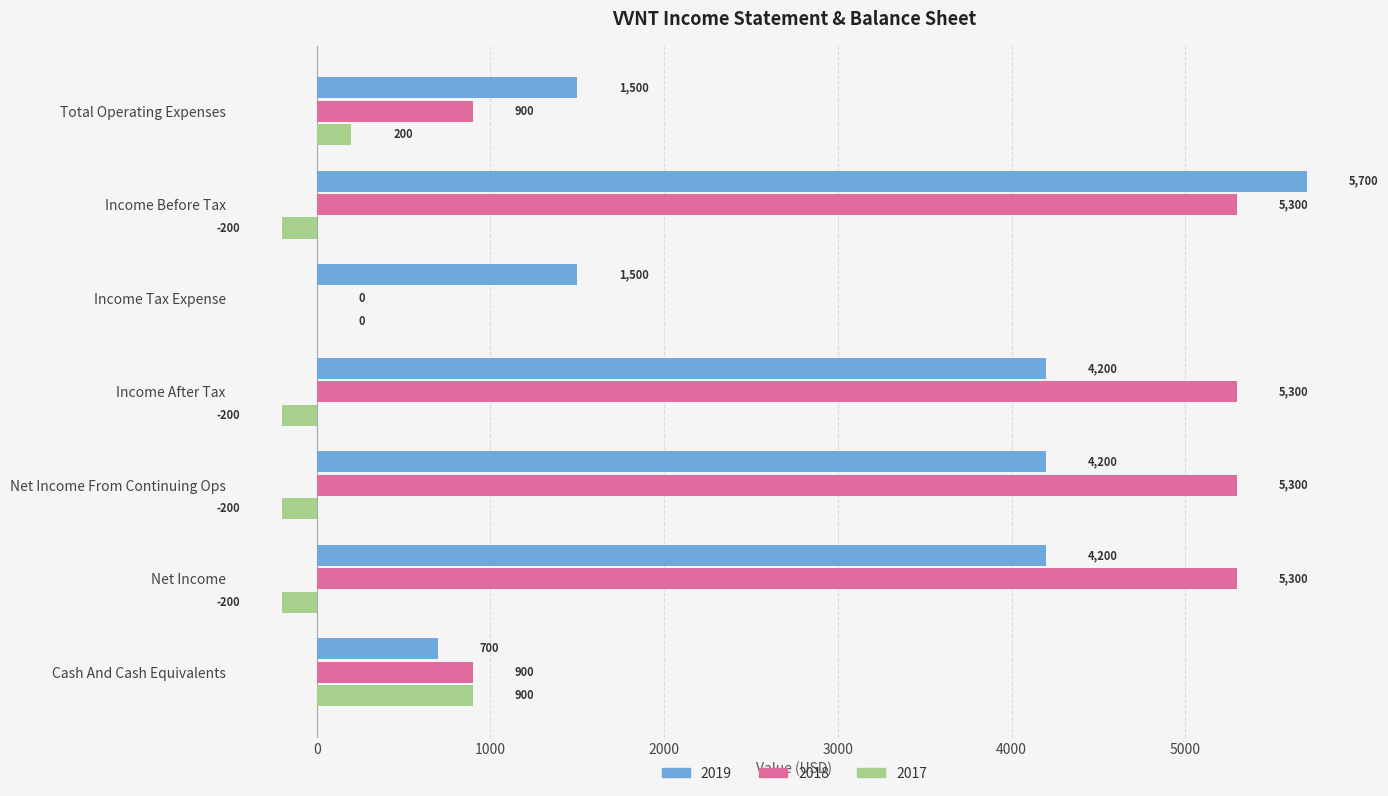

What is the total value across all series at Cash And Cash Equivalents?

2500